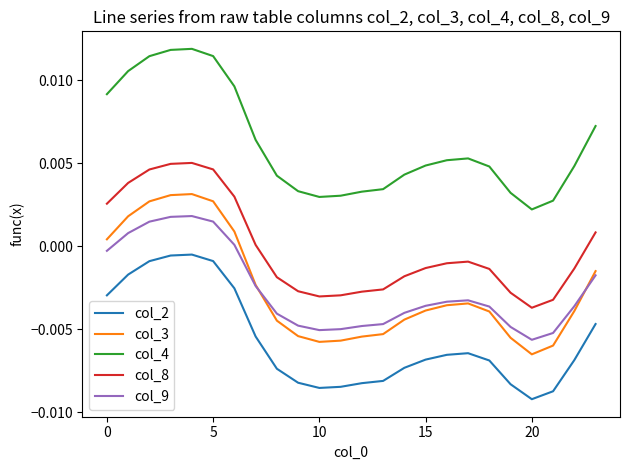

Rank the series by their maximum value, from lowest to highest.

col_2, col_9, col_3, col_8, col_4